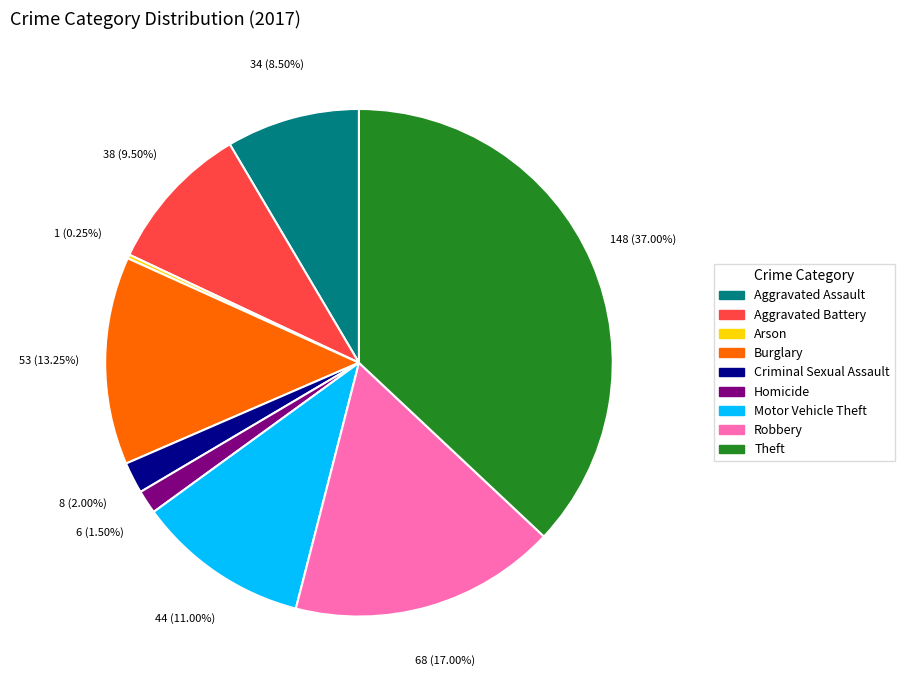

Which category has the biggest portion of the pie?

Theft